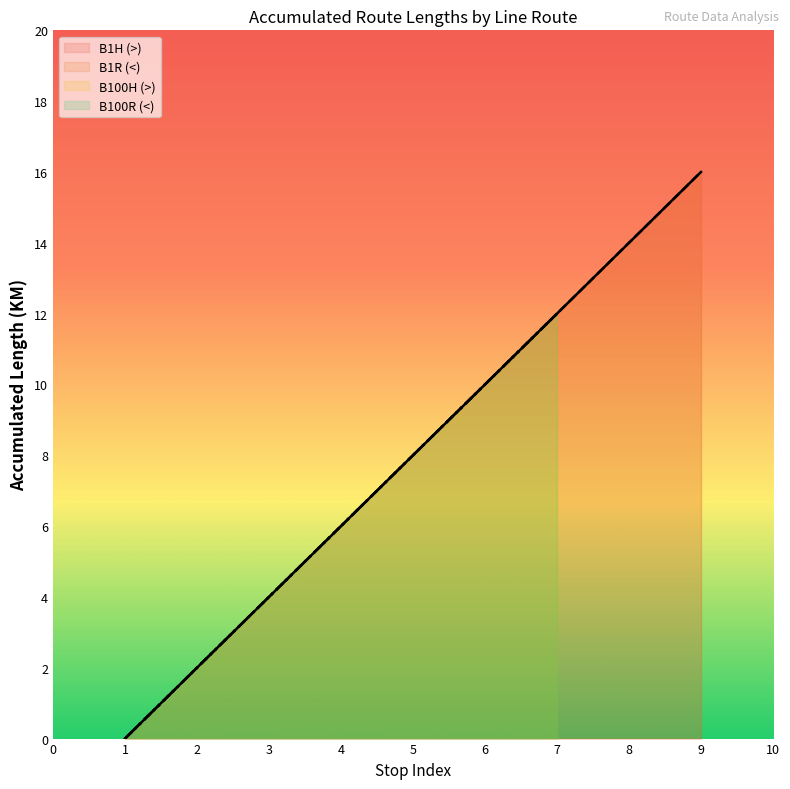

List the labels in order of B1H (>) value, smallest first.

1, 2, 3, 4, 5, 6, 7, 8, 9